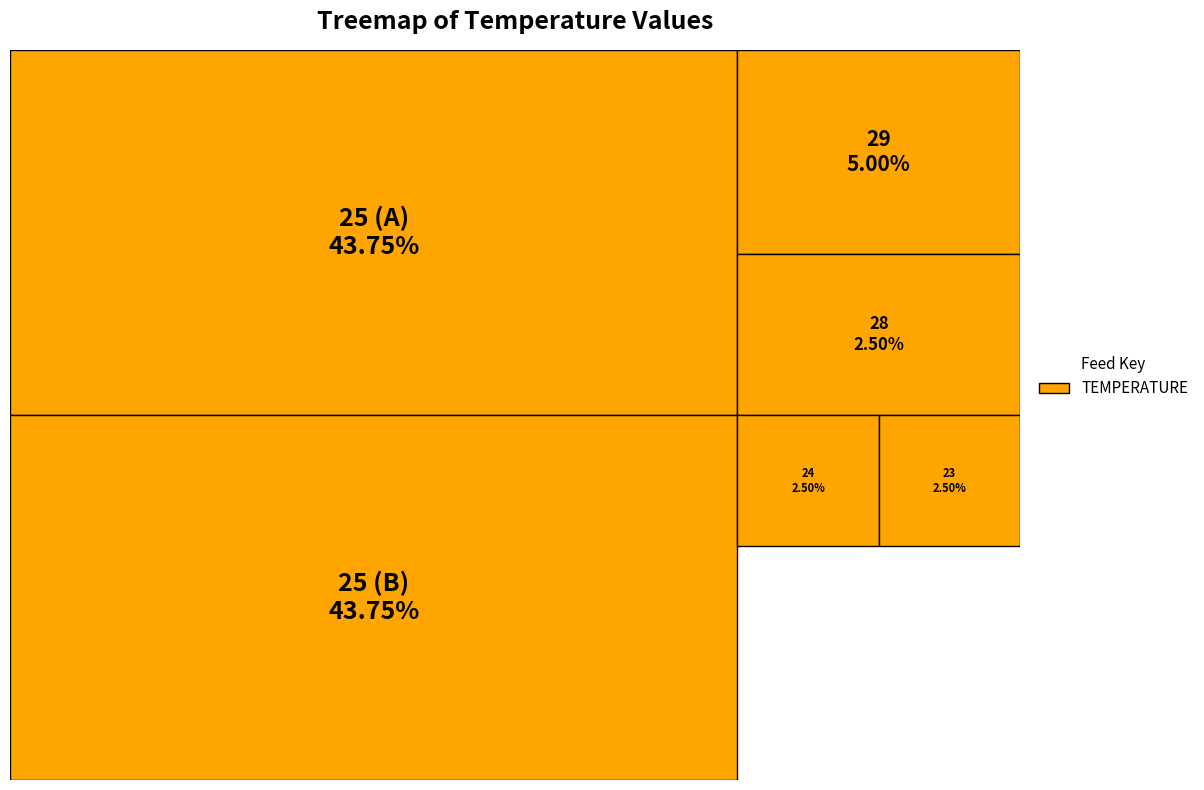

The 15 slice represents 1% of the pie. True or false?

False